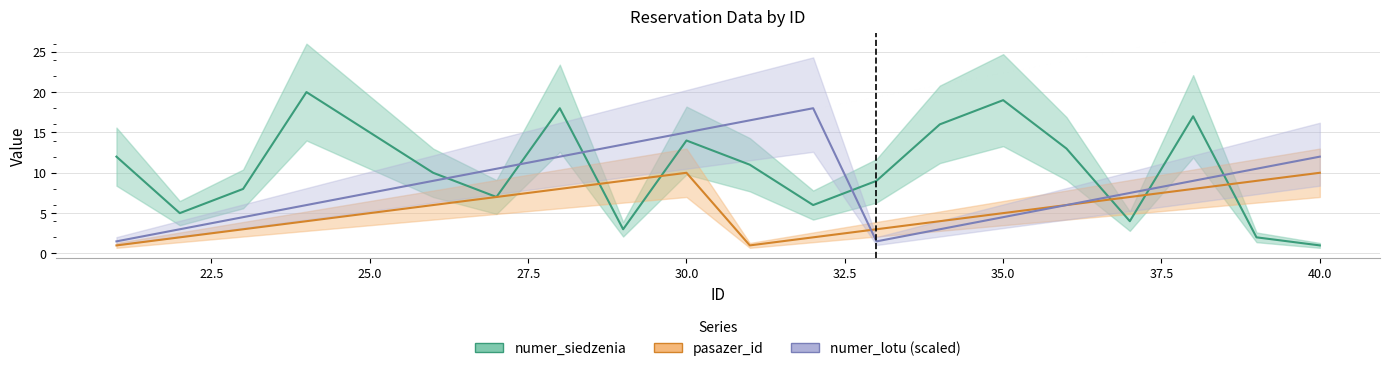

How many series are shown in this chart?

3